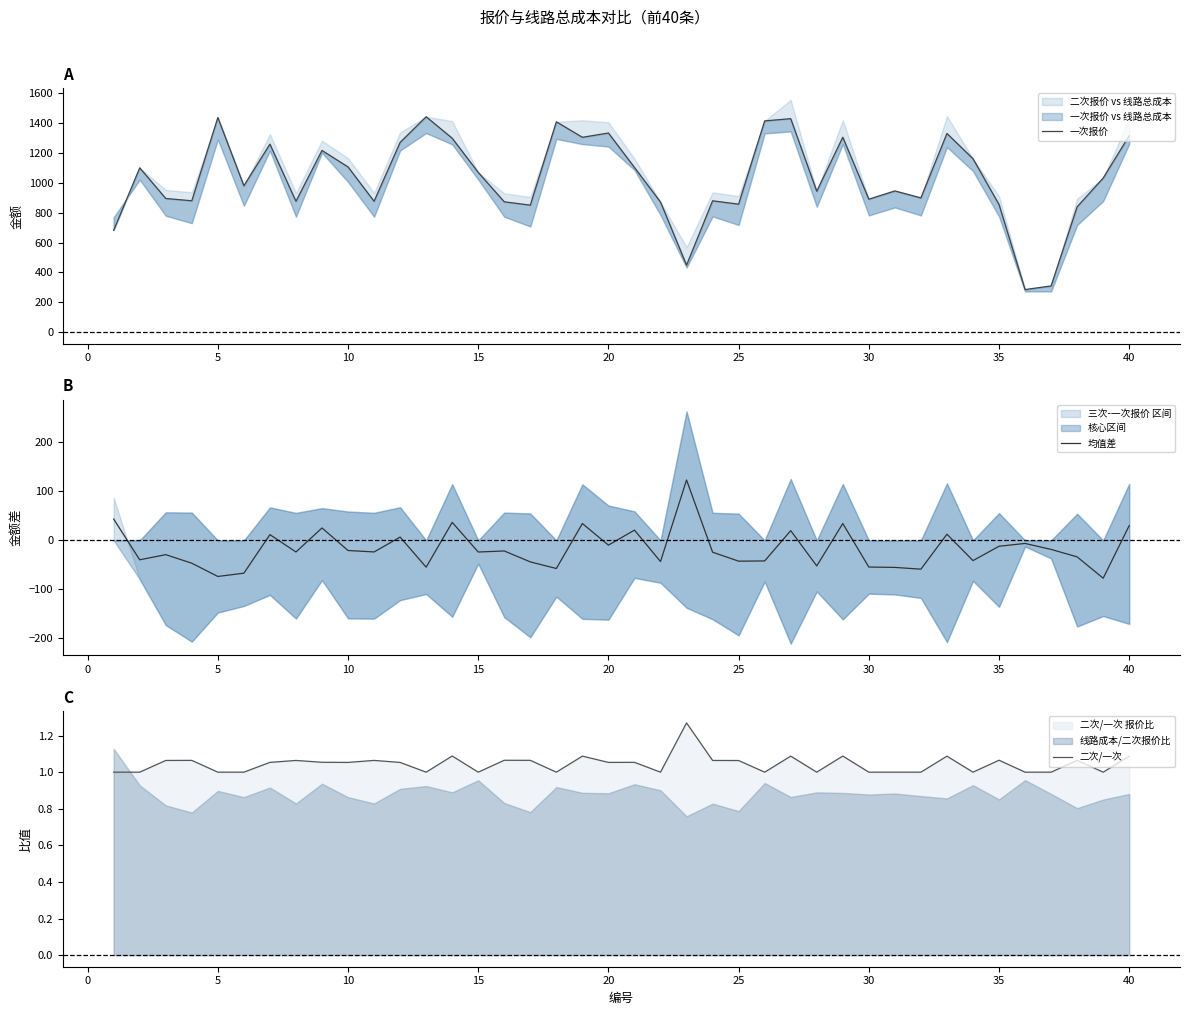

True or false: 二次/一次 has a value of 0.5 at 35.

False